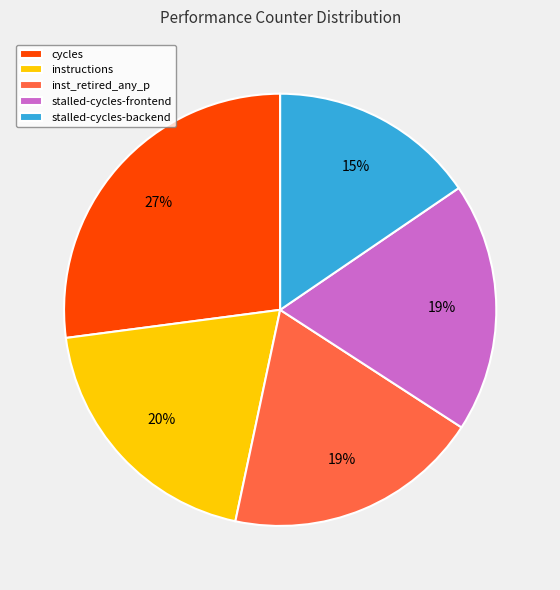

To the nearest percent, what is the difference between the largest and smallest slice percentages?

12%